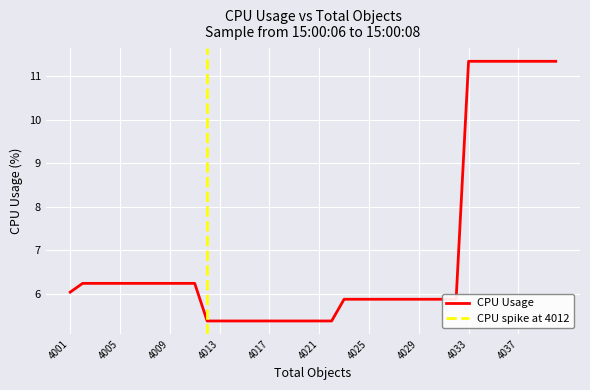

What is the value of the 15th point from the left?

5.4